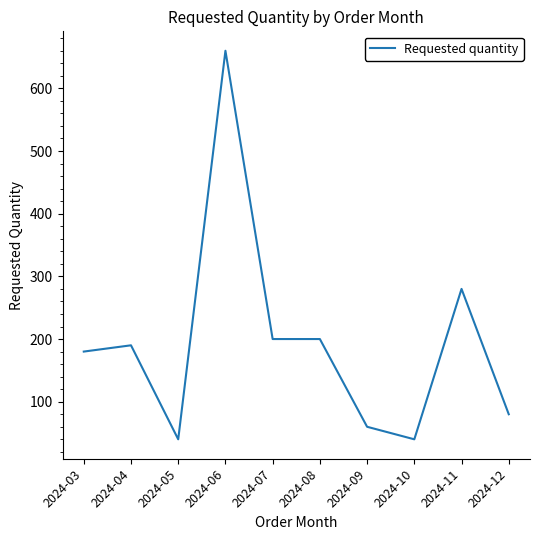

Where is the data nearest to the value 350?

2024-11